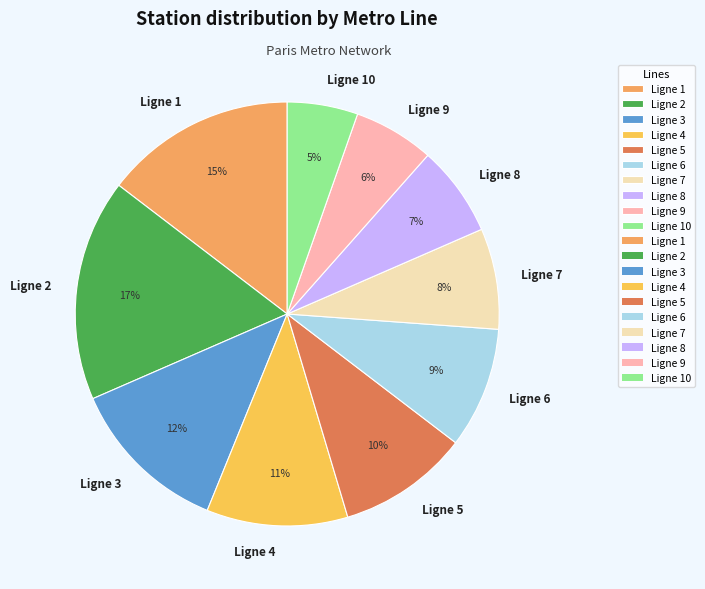

Do Ligne 3 and Ligne 8 together represent more than half of the pie?

No